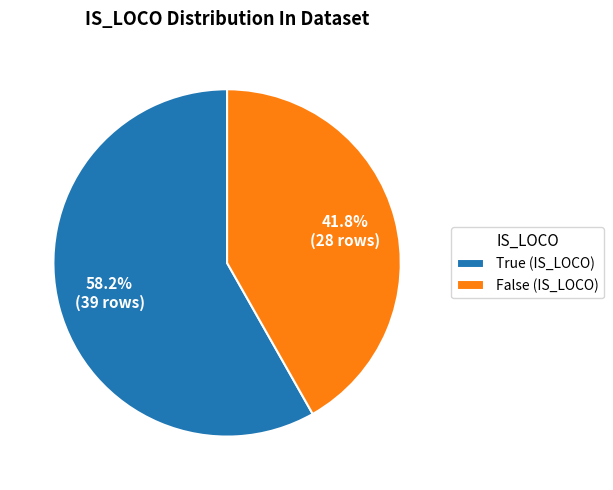

Approximately how many times larger is the value at True (IS_LOCO) compared to False (IS_LOCO)?

1.4